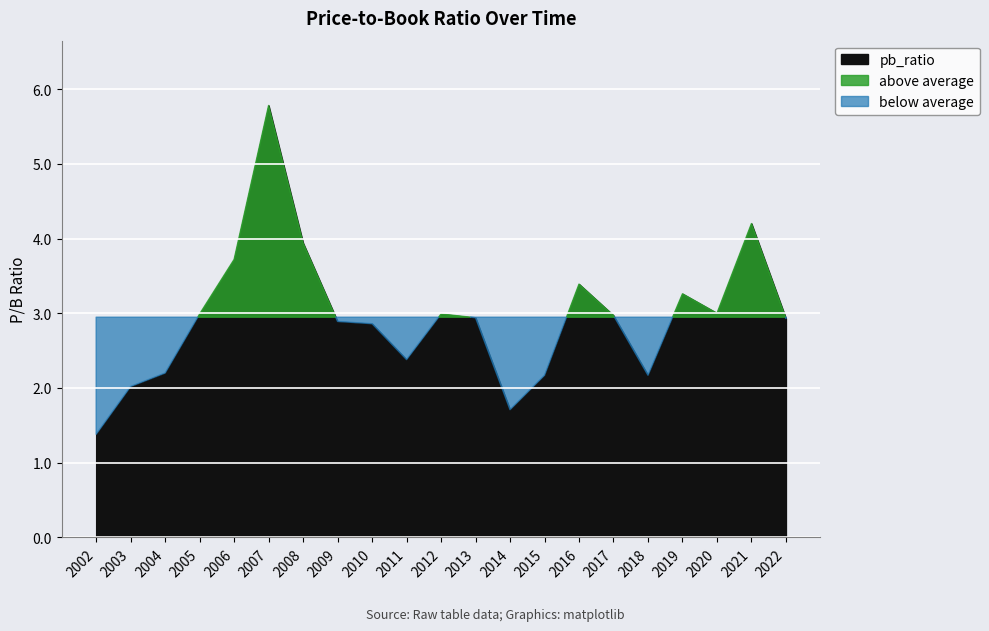

At which category does the data reach its first local valley?

2011